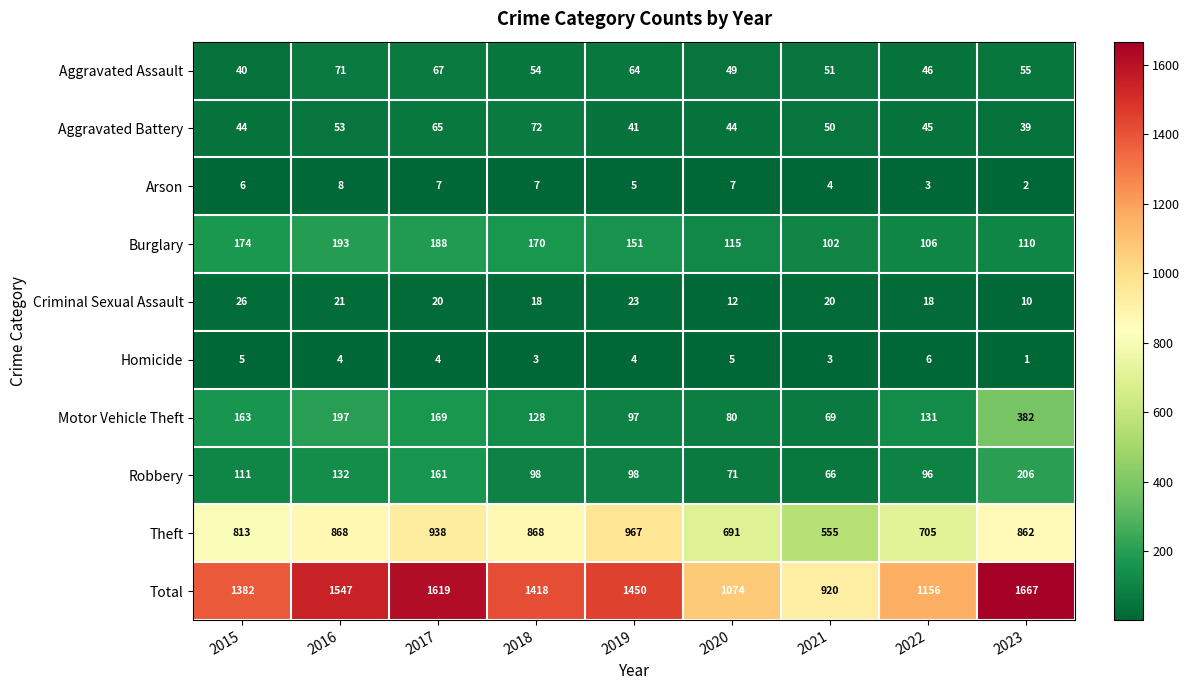

What is the average value of the Burglary series?

145